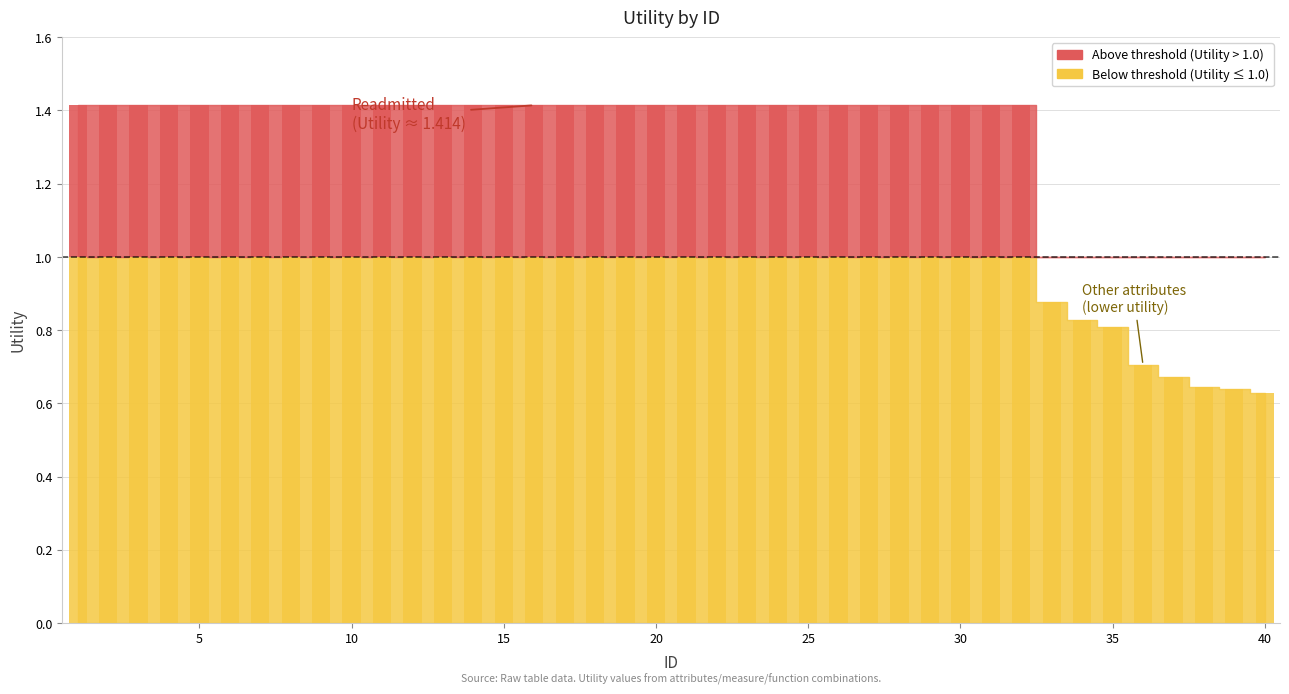

What is the average value?

1.3